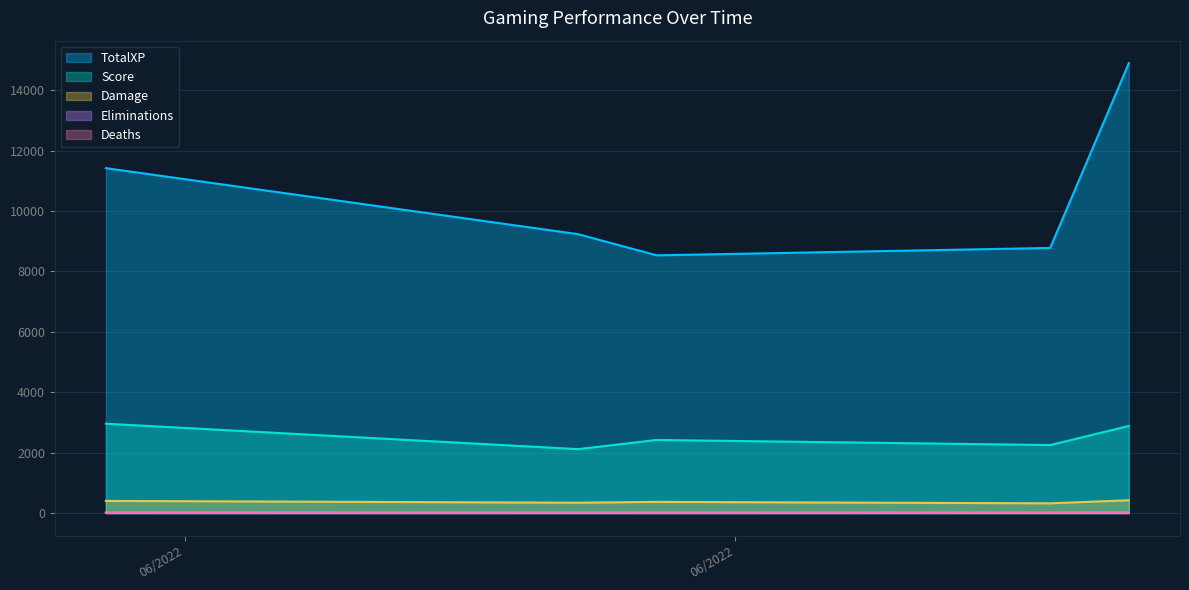

How many lines are shown in the chart?

5